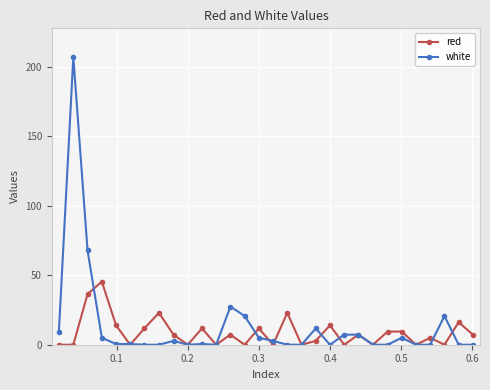

Which series has the widest spread of values?

white